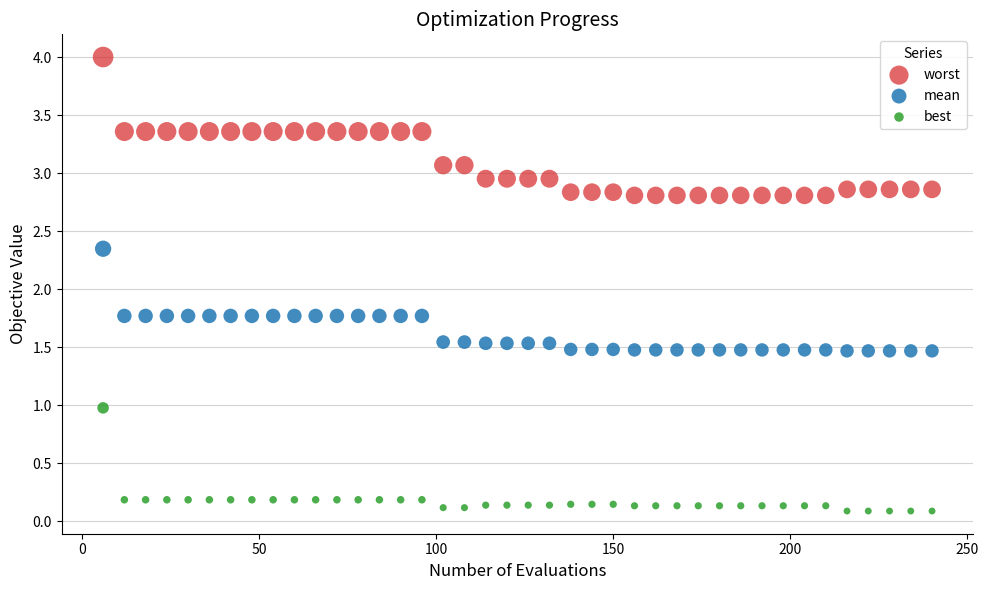

Across all data points, what is the range of X values (max minus min)?

234.0